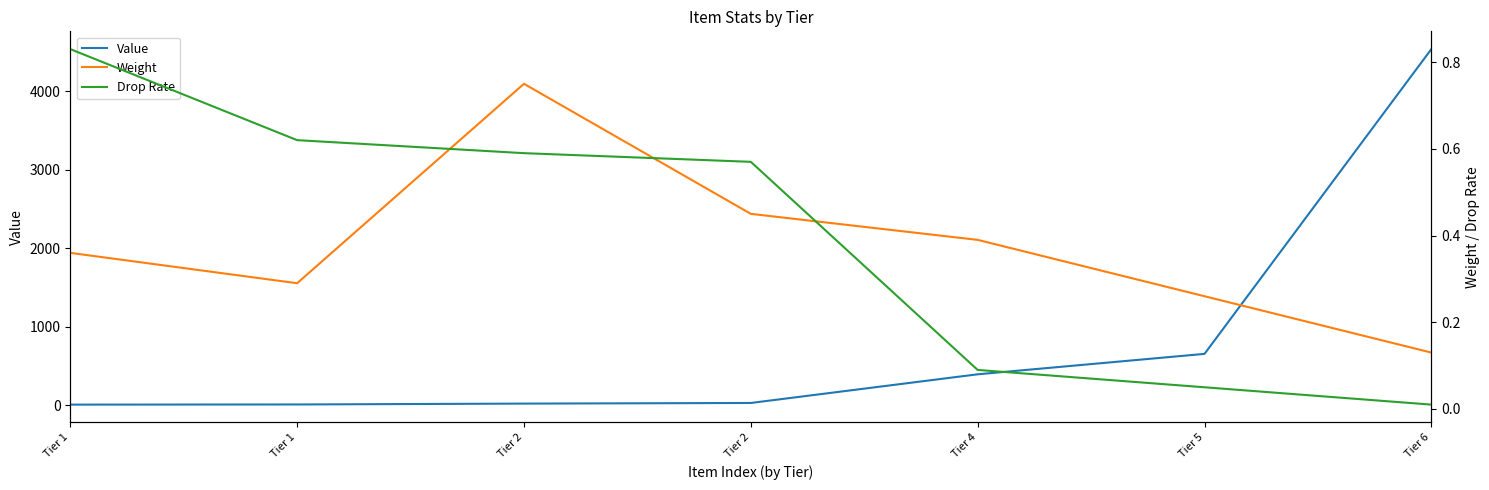

How many categories are shown in the chart?

7